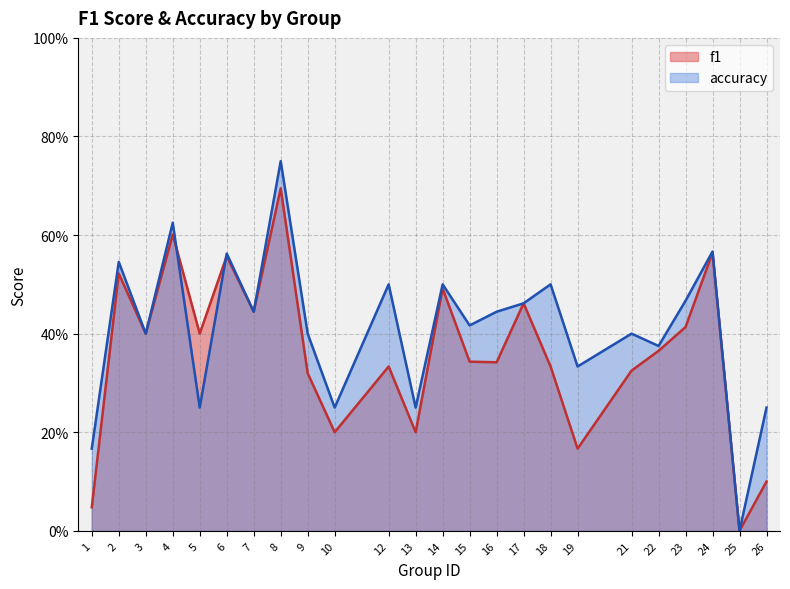

In accuracy, how many points are higher than both neighbors (excluding endpoints)?

9